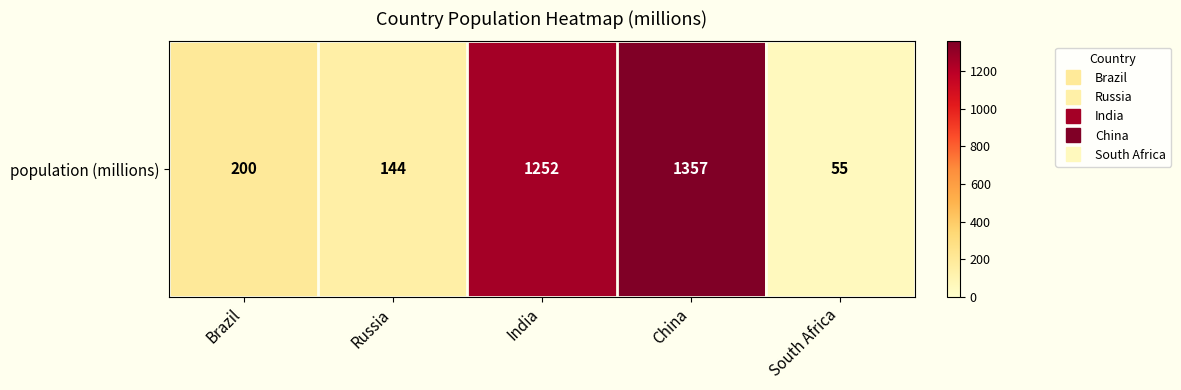

Is it true that the value at Brazil is 200?

True